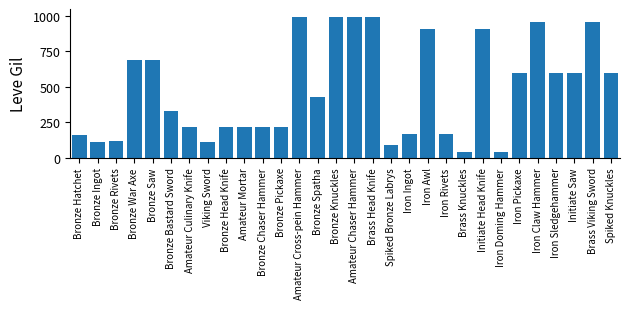

What is the maximum value shown in the chart?

990